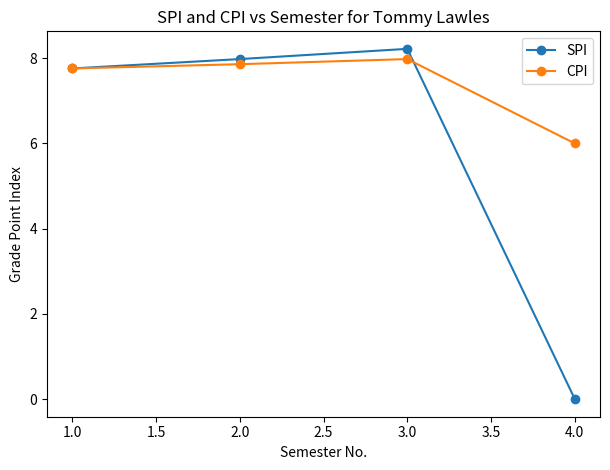

What is the total value across all series at 4.0?

6.0